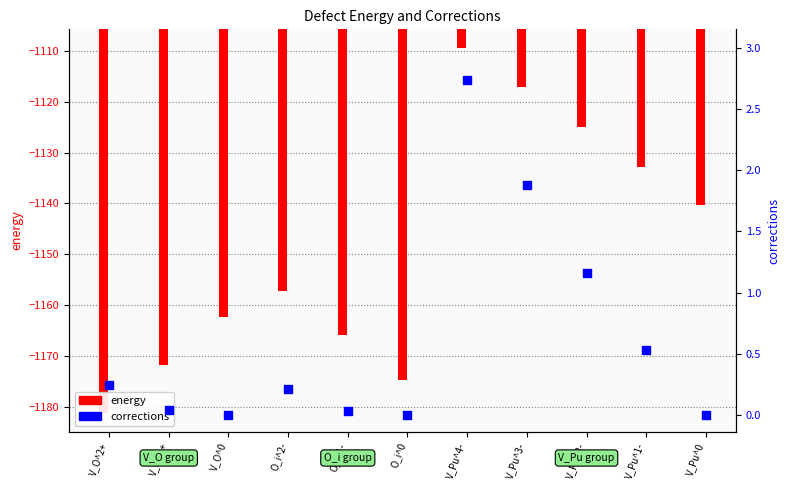

Is the value of energy at O_i^0 greater than the value of corrections at V_O^2+?

No